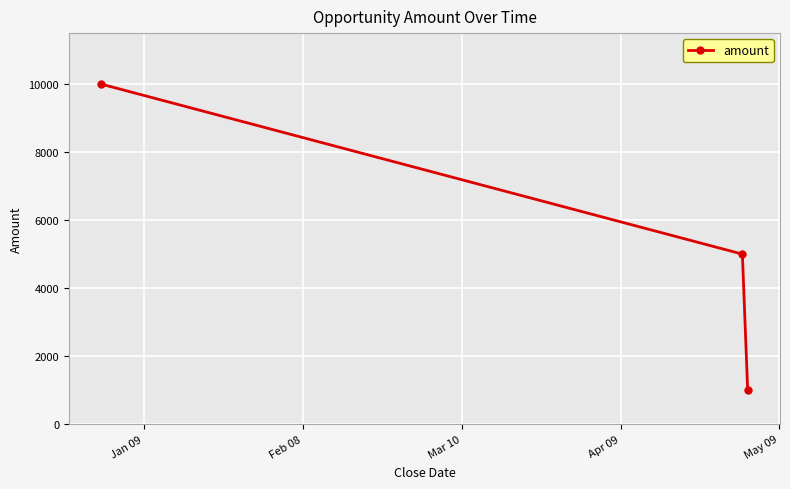

What is the value of the 1st point from the left?

10000